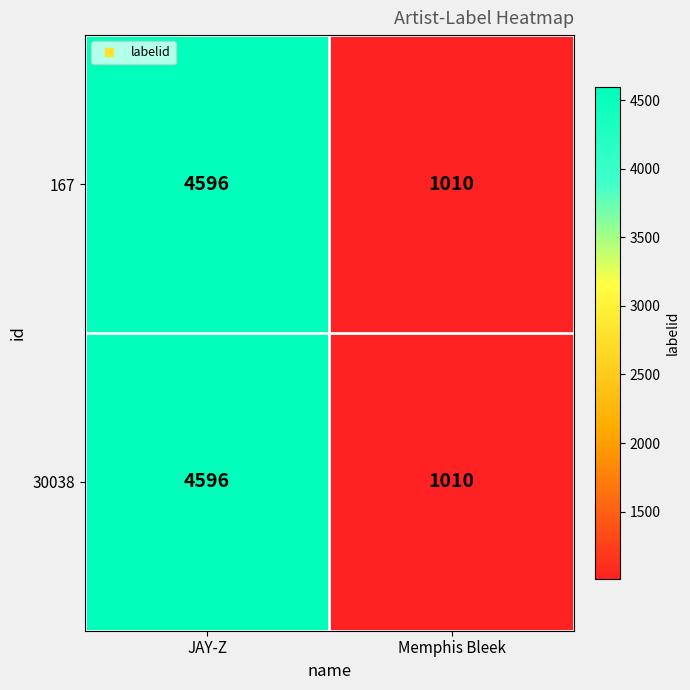

What is the sum of the 167 values at JAY-Z and Memphis Bleek?

5606